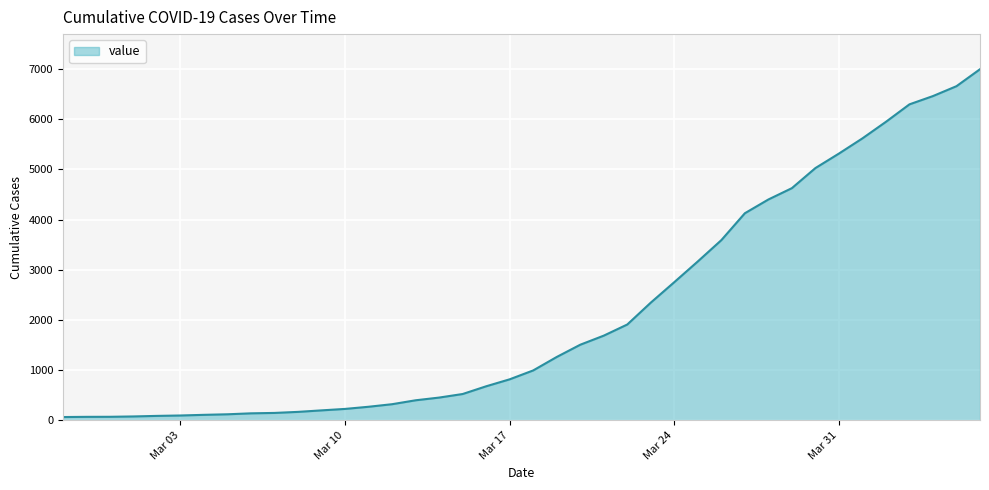

What is the greatest value displayed?

6995